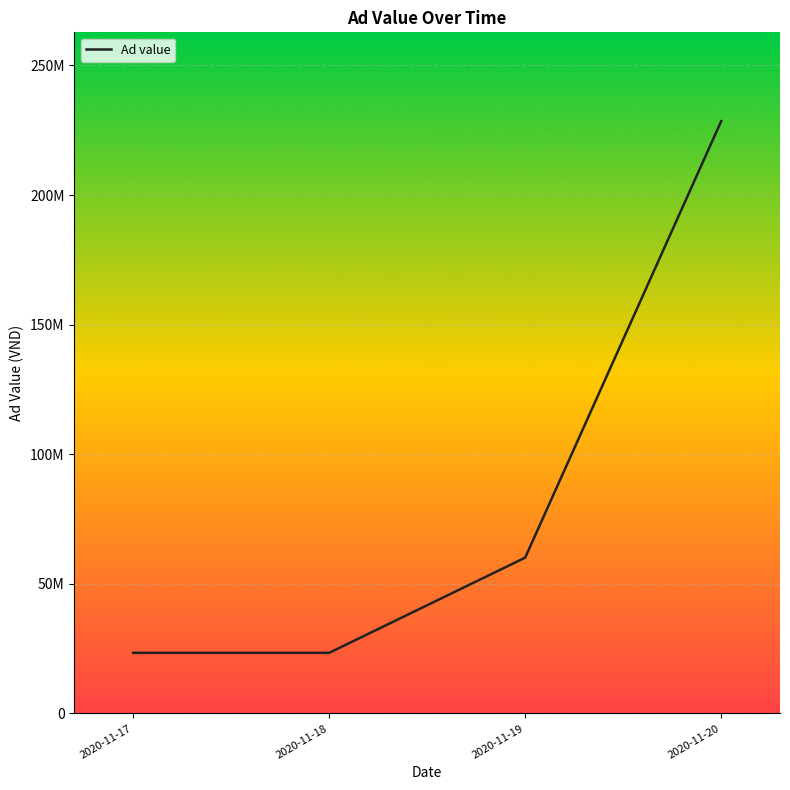

Rank the categories by value from lowest to highest.

2020-11-17, 2020-11-18, 2020-11-19, 2020-11-20